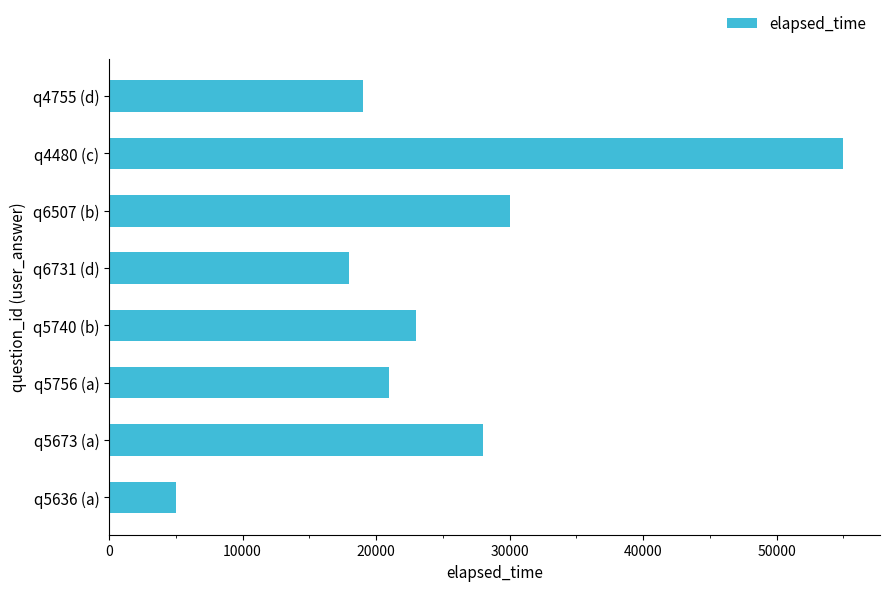

Which label corresponds to the smallest value in the chart?

q5636 (a)